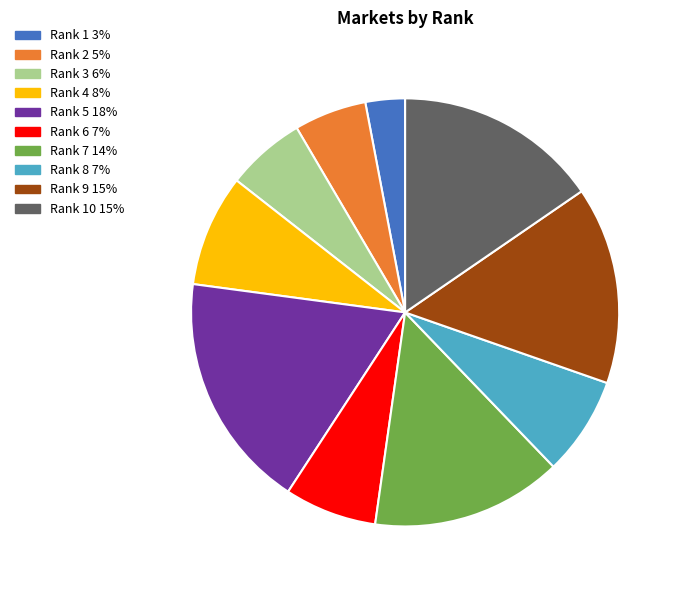

Is there any slice that represents more than half of the pie?

No